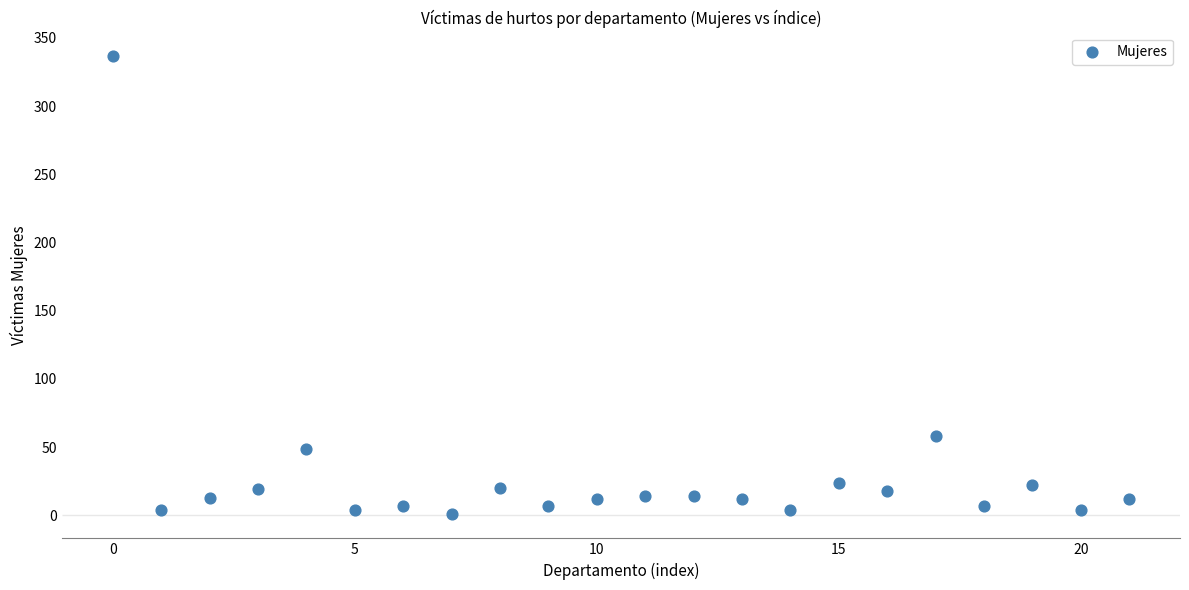

What is the range of Y values (max minus min)?

336